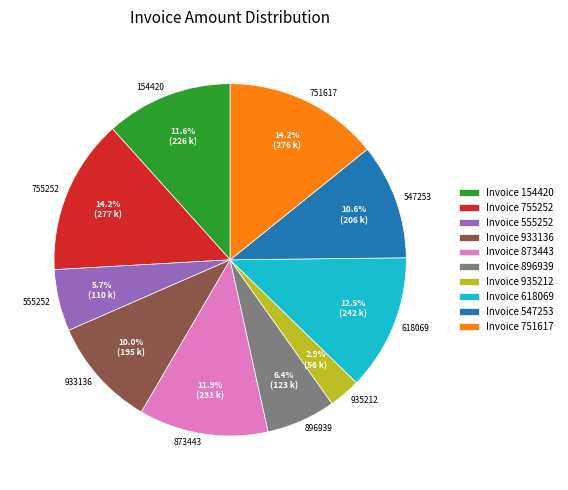

Do 751617 and 935212 together represent more than half of the pie?

No